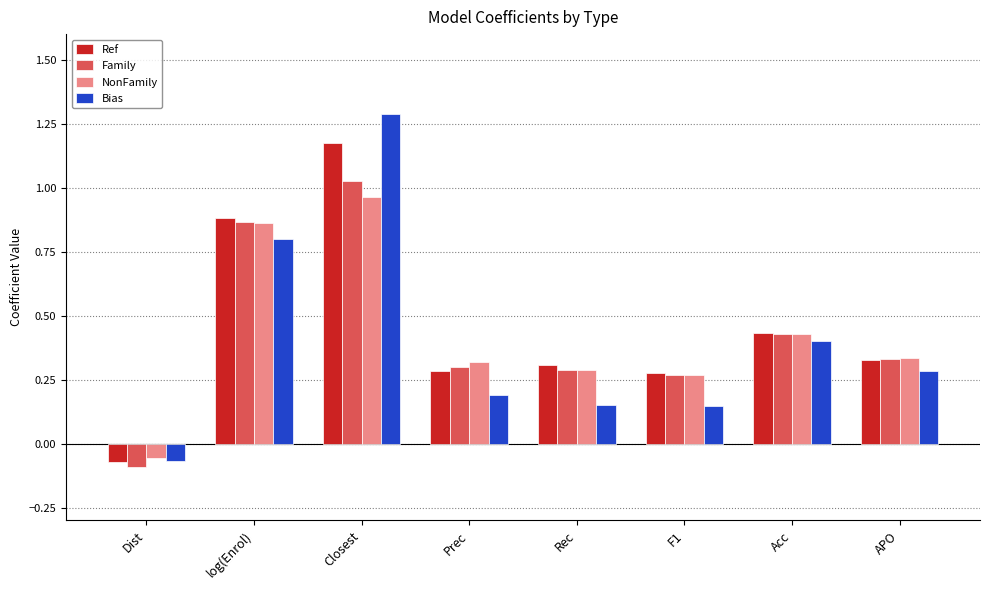

How many bars are there in each group?

4